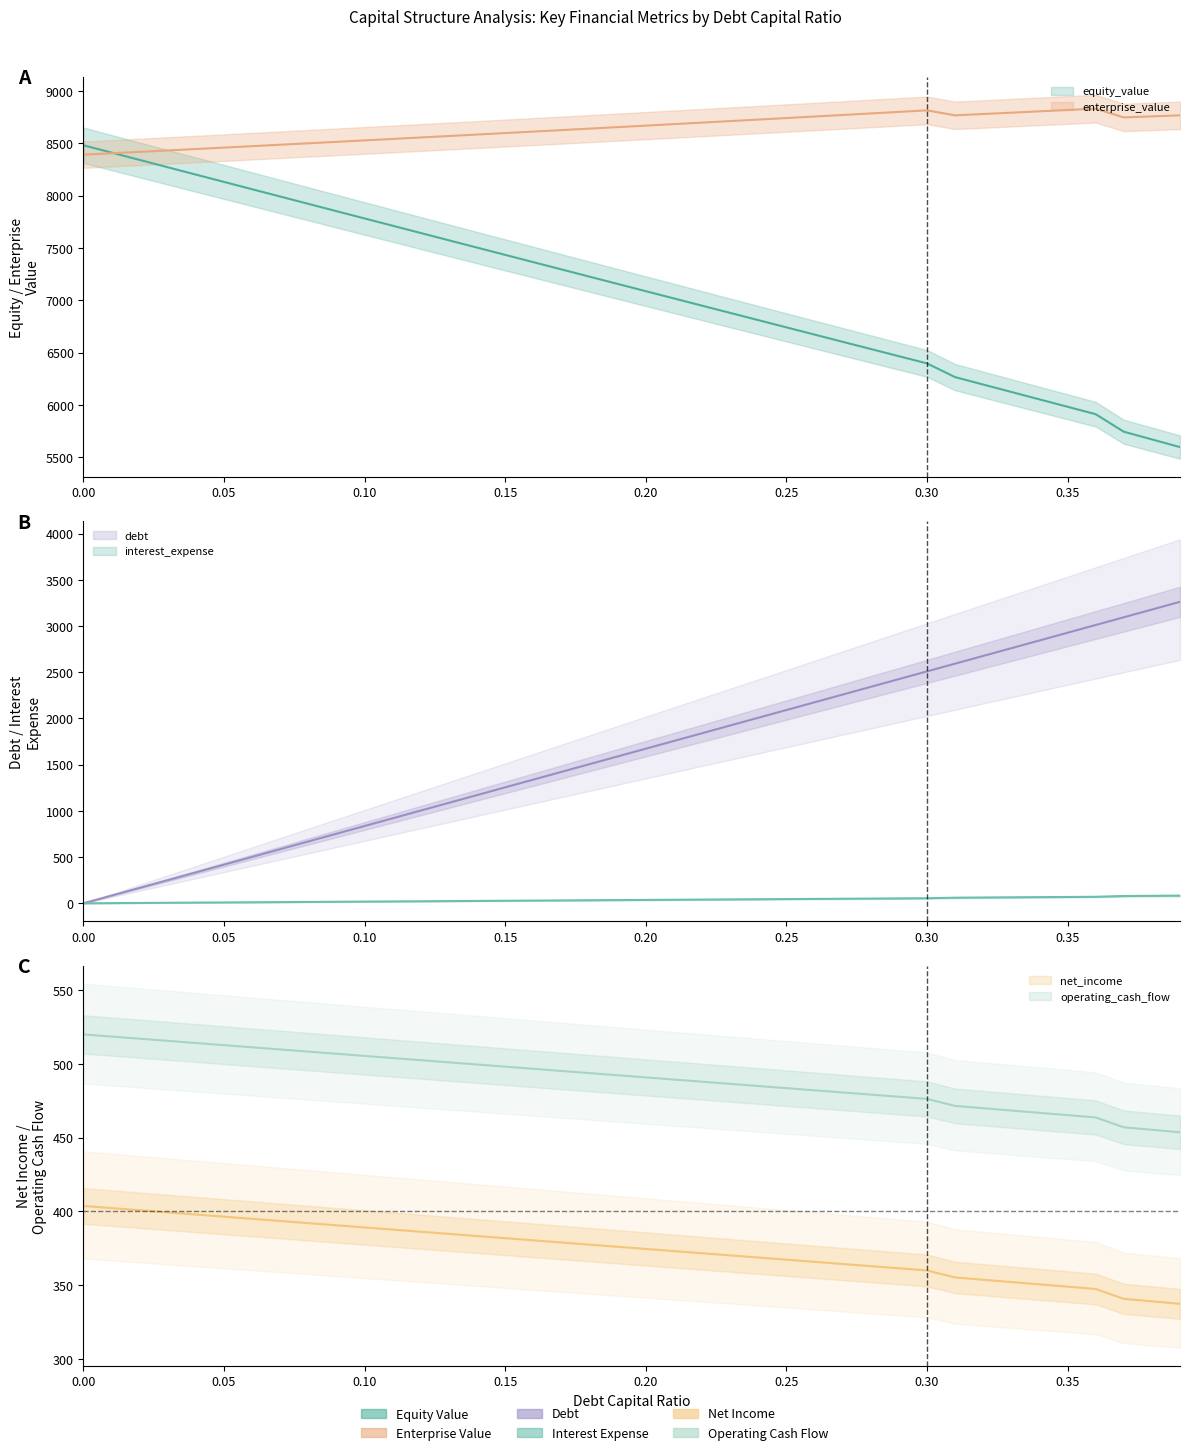

Count the number of data series in this chart.

6